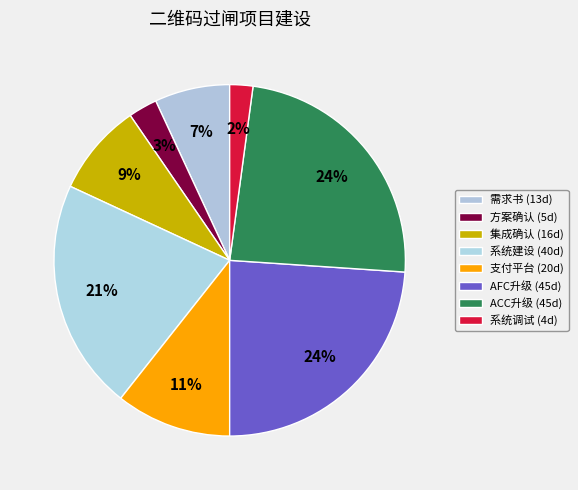

How many slices are in this pie chart?

8